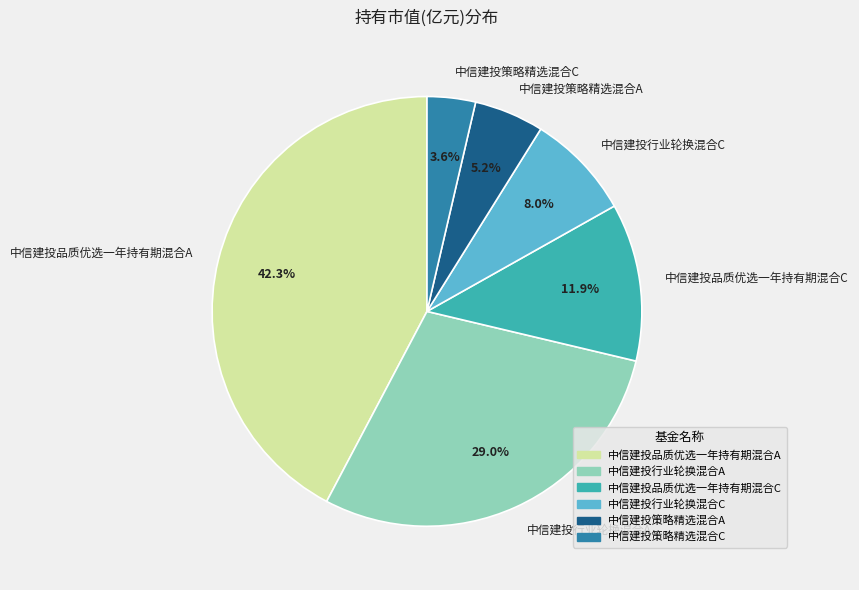

Combined, what portion of the pie is 中信建投策略精选混合C and 中信建投品质优选一年持有期混合A?

45.9%